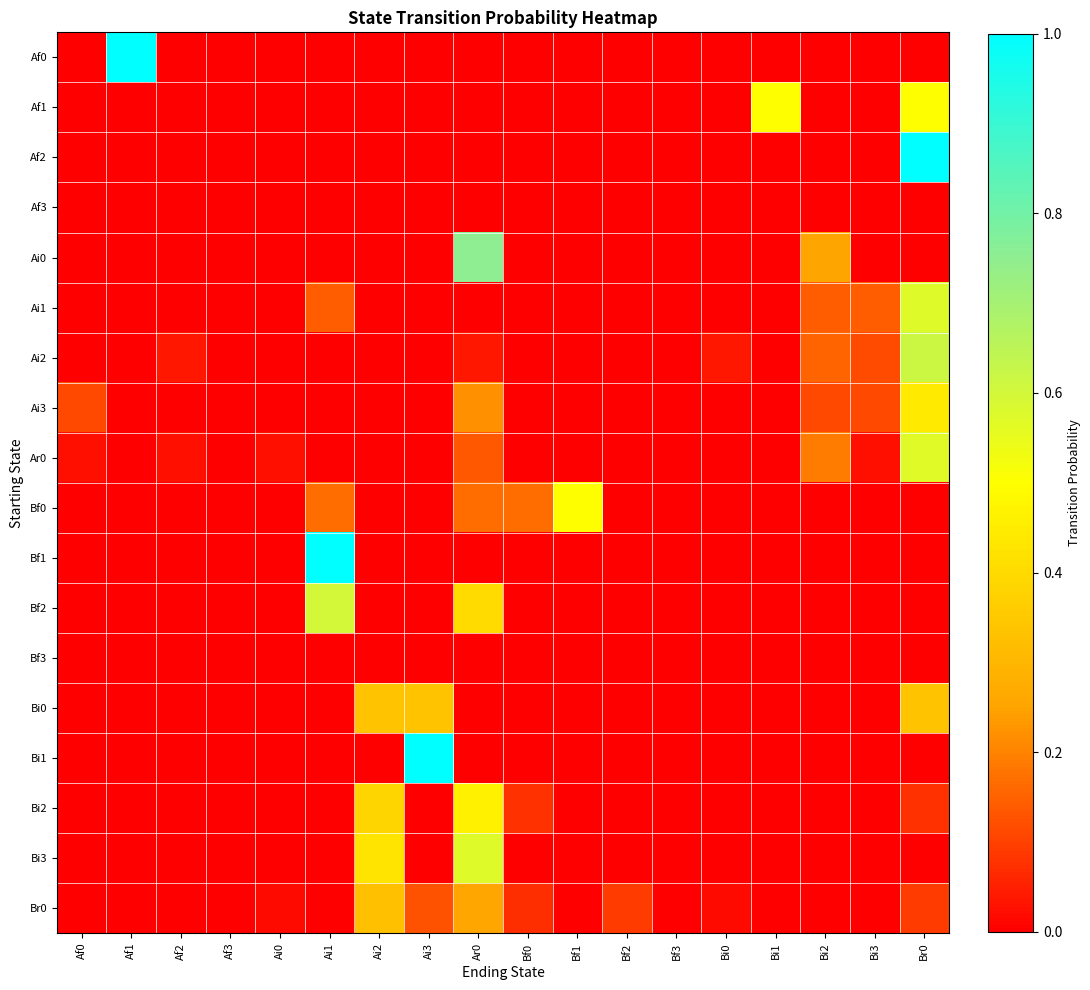

How many series are shown in this chart?

18